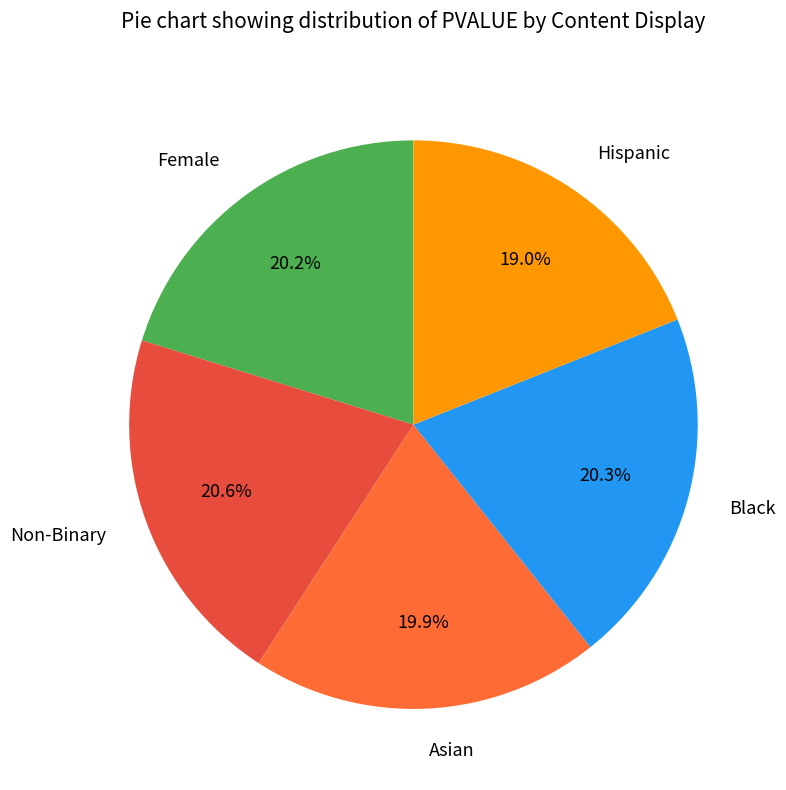

To the nearest percent, what portion does Non-Binary represent?

21%